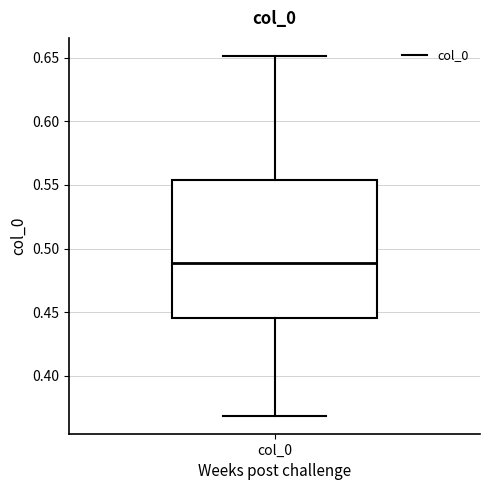

Where does the lower whisker of the box for col_0 end on the y-axis? The values are not printed on the chart, so give them approximately, as read against the axis.

0.370